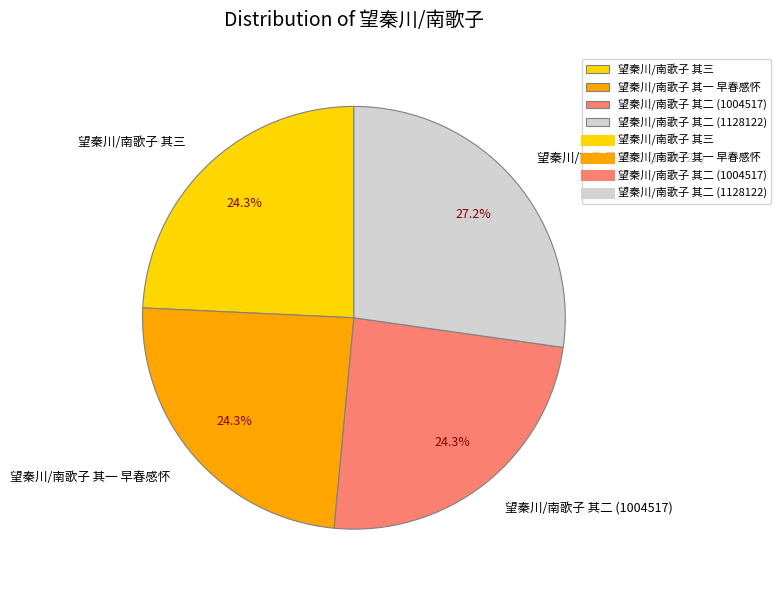

True or false: 望秦川/南歌子 其一 早春感怀 accounts for 39% of the total.

False